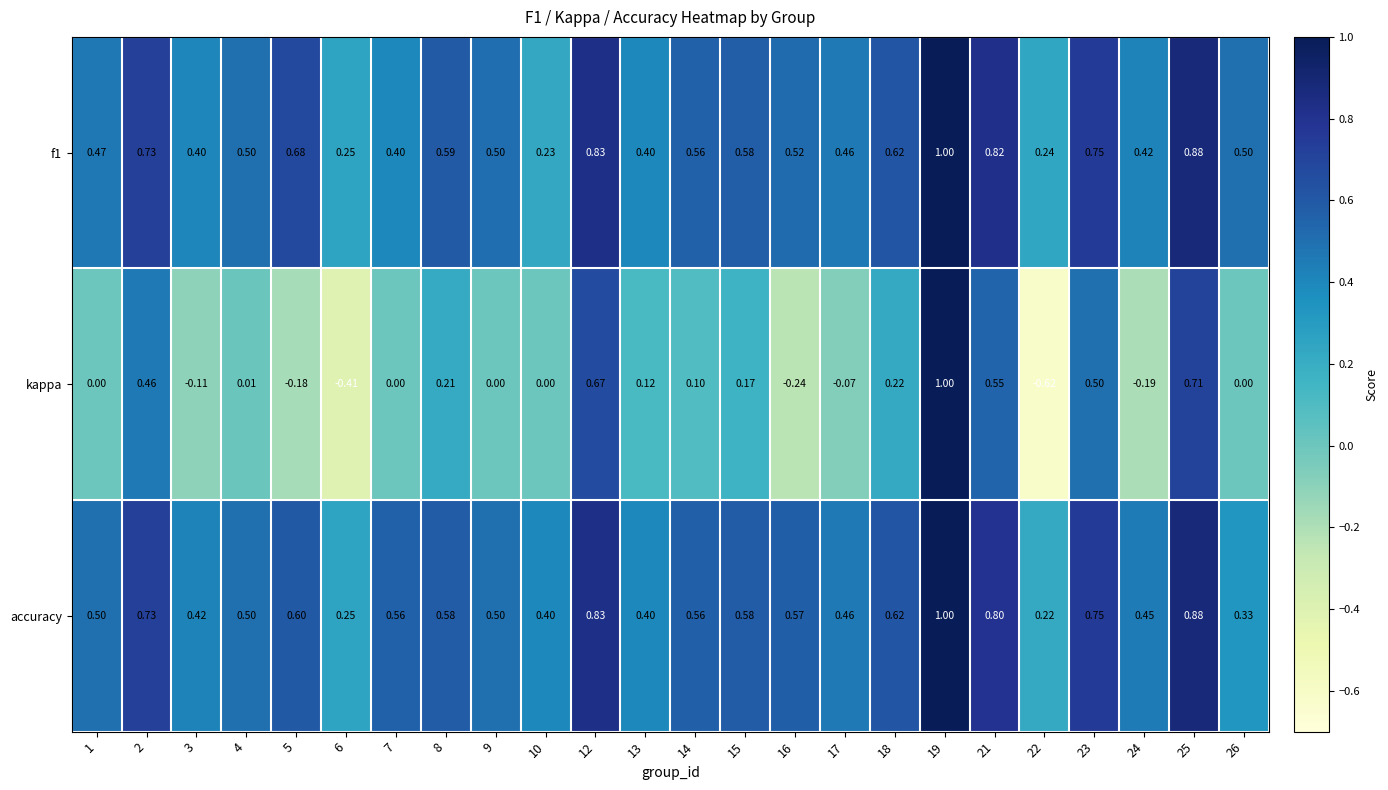

Is the value of kappa at 15 greater than the value of accuracy at 9?

No